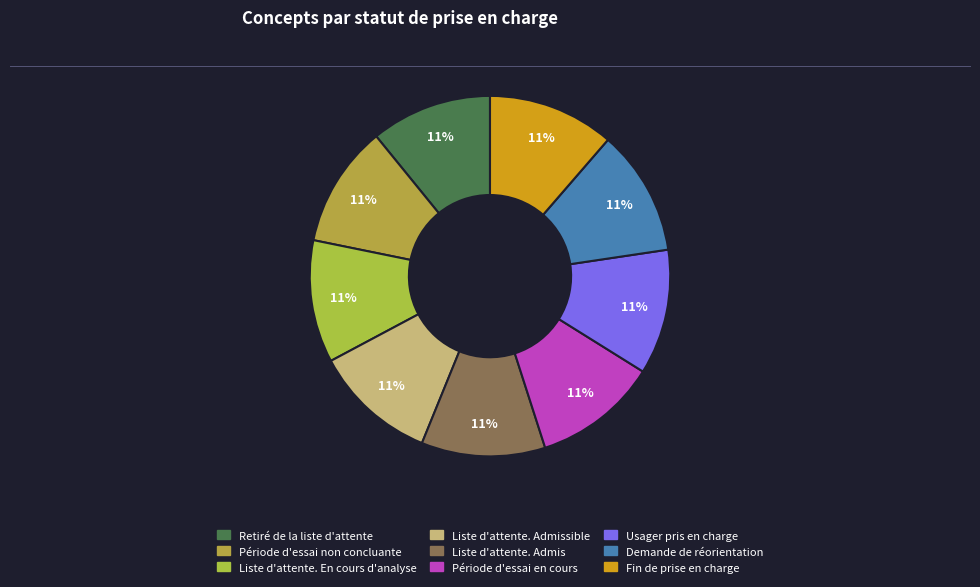

How many slices are in this pie chart?

9